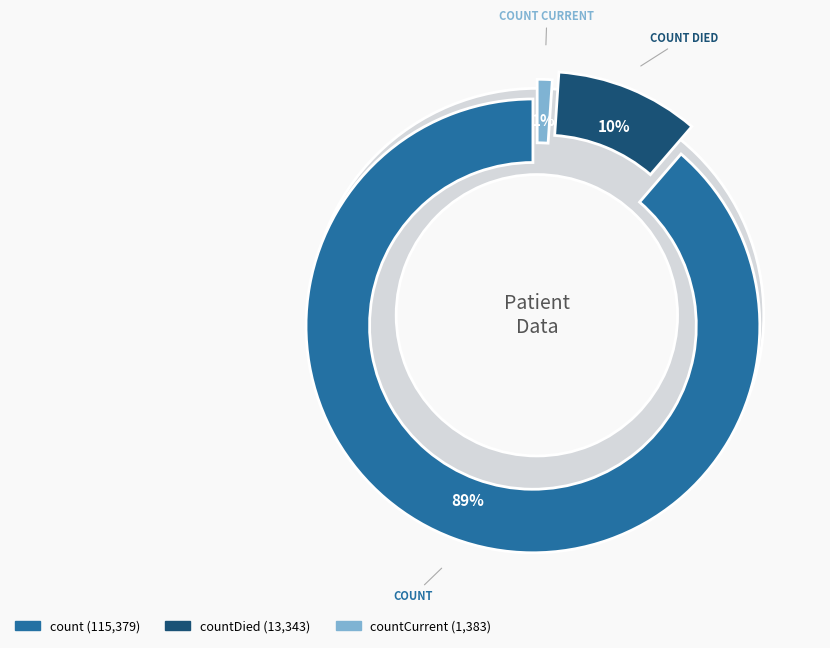

Does any single category account for the majority?

Yes